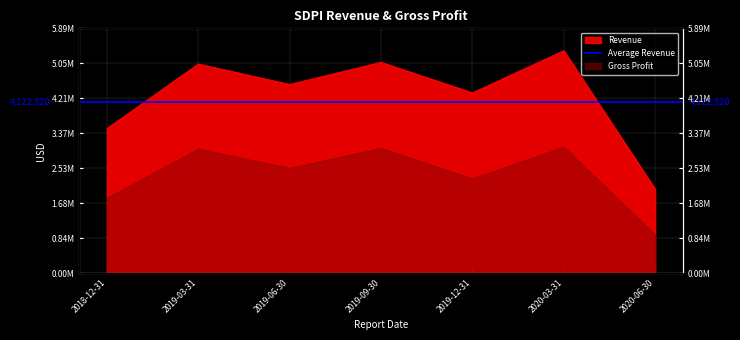

Reading left to right, what are all the values shown in this chart?

2018-12-31=3480635	2019-03-31=5036346	2019-06-30=4543442	2019-09-30=5076215	2019-12-31=4341011	2020-03-31=5357763	2020-06-30=2024388